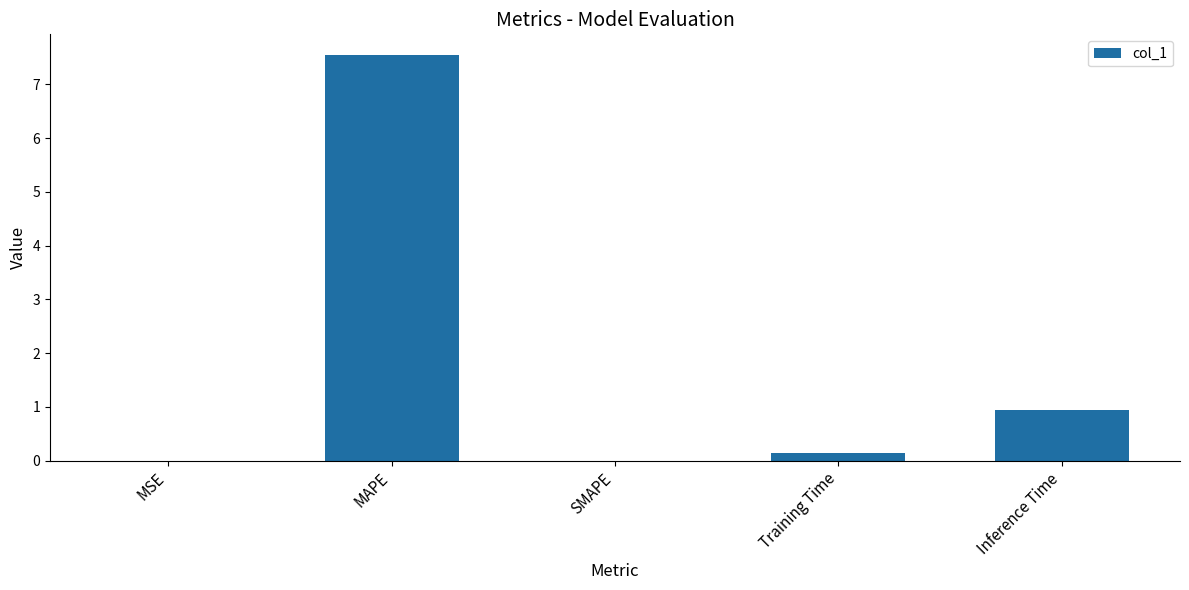

What is the sum of all values?

8.6